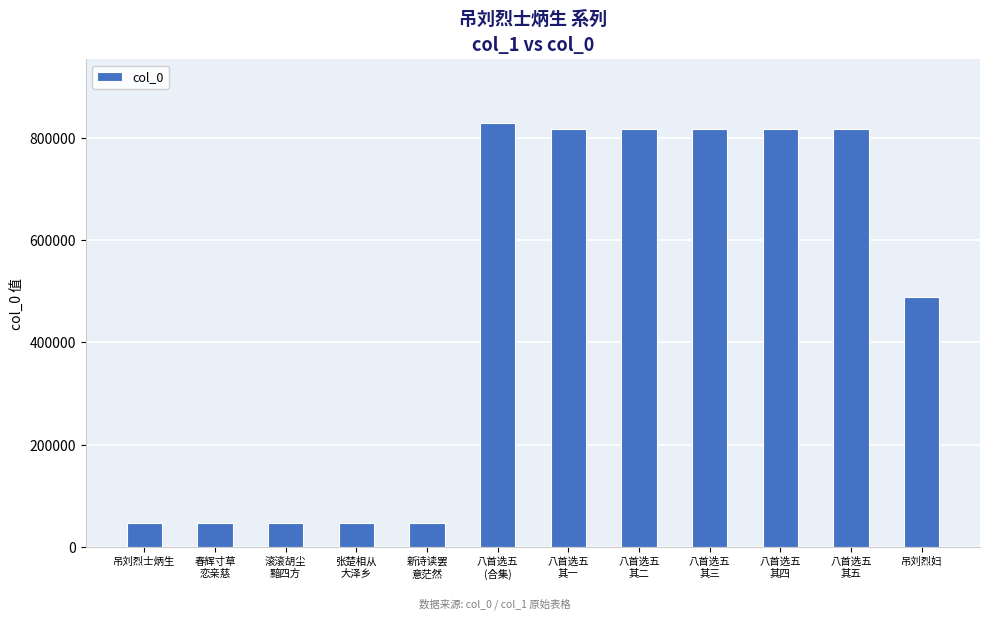

What is the maximum value shown in the chart?

829733